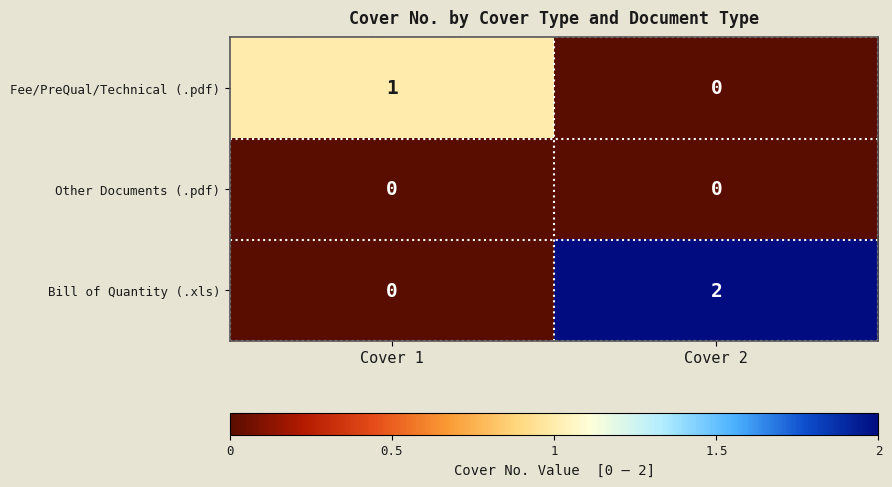

Count the number of categories in the chart.

2